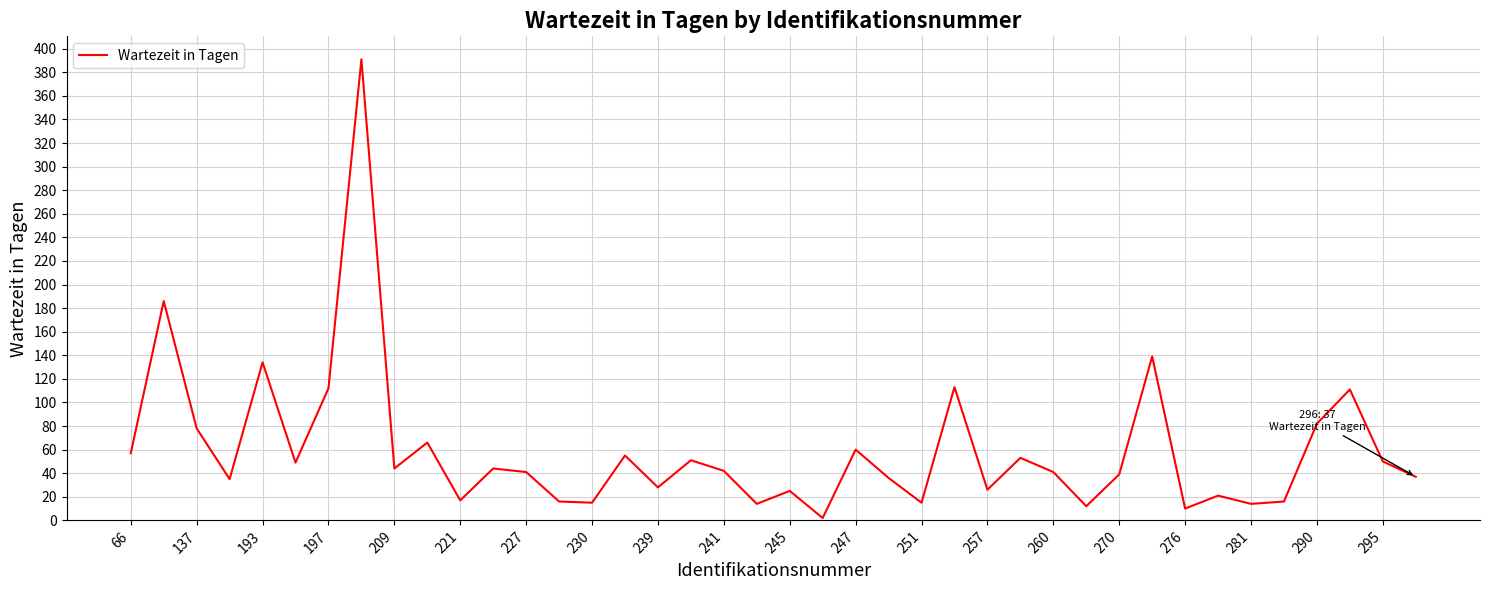

What is the maximum value shown in the chart?

391